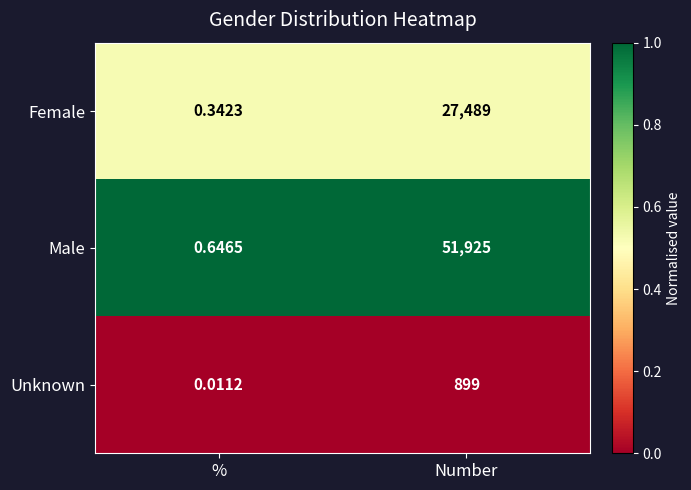

How many series are shown in this chart?

3